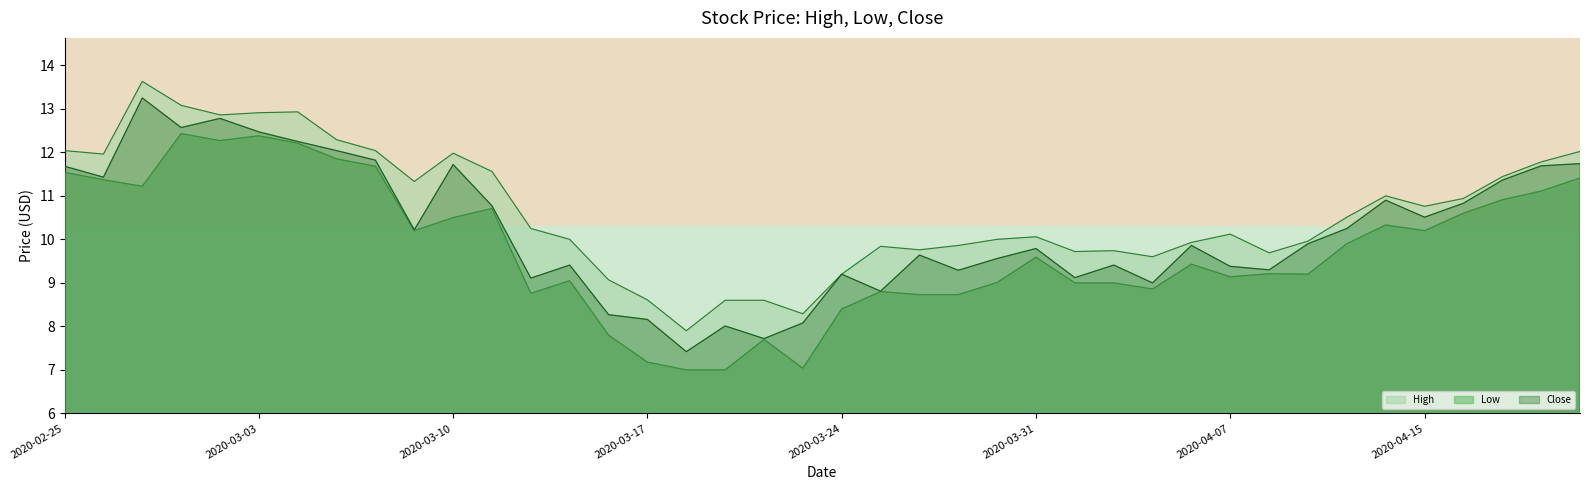

True or false: Low and Close intersect in this chart.

False